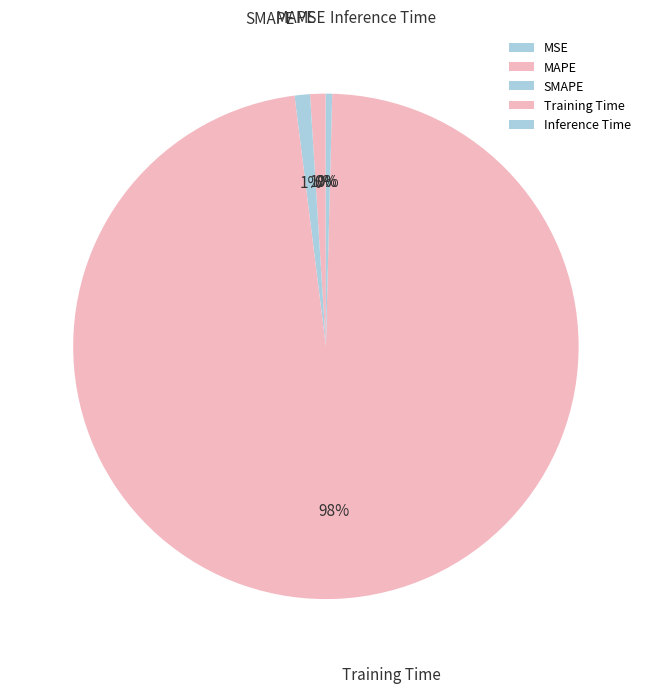

True or false: MAPE accounts for 1% of the total.

True